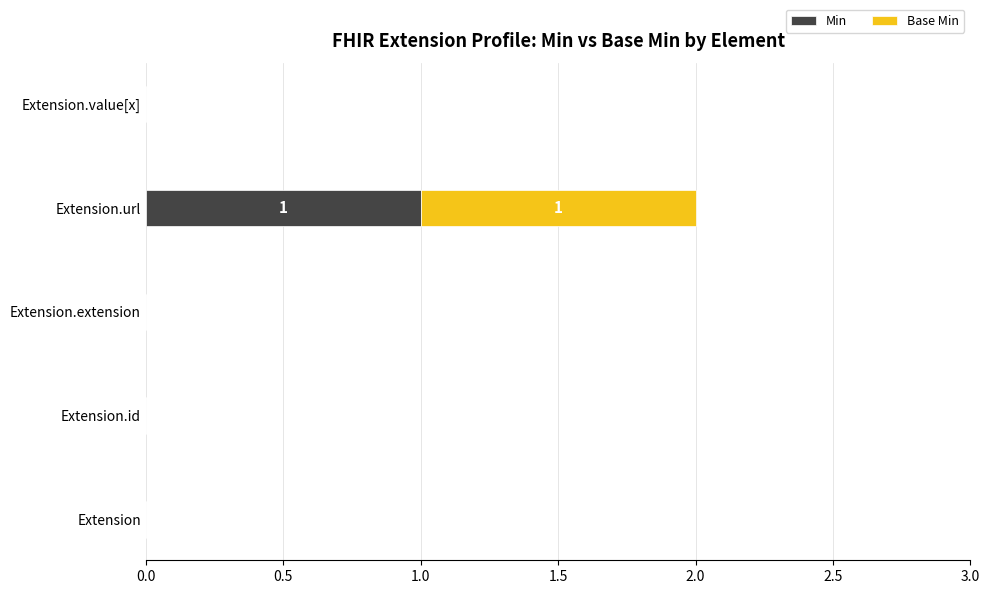

The Min series shows 0 at Extension.extension. True or false?

True